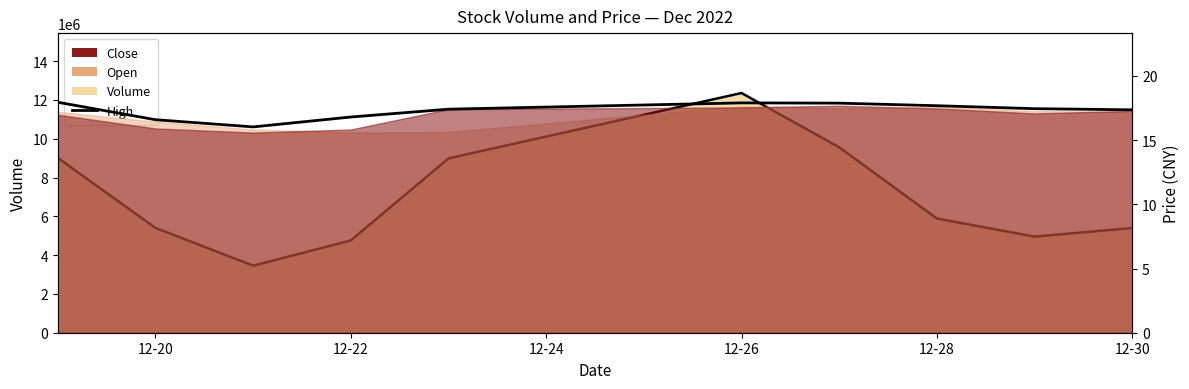

What is the difference between the maximum and minimum values?

1.9